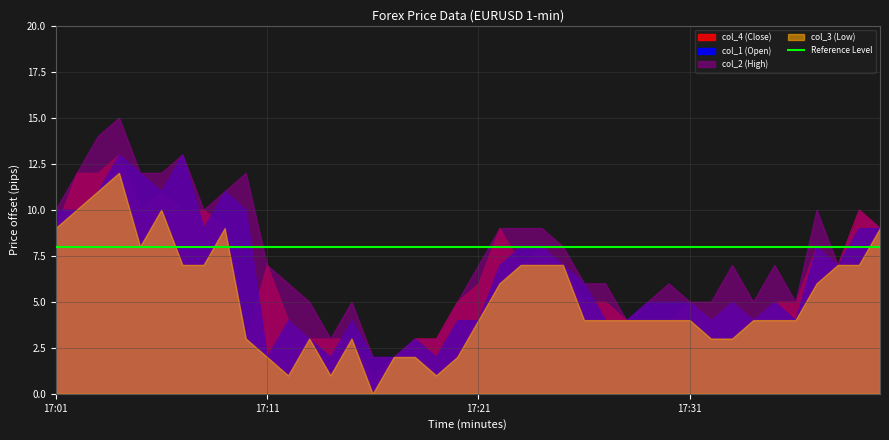

Is it true that col_4 equals 0.3 at 38?

False